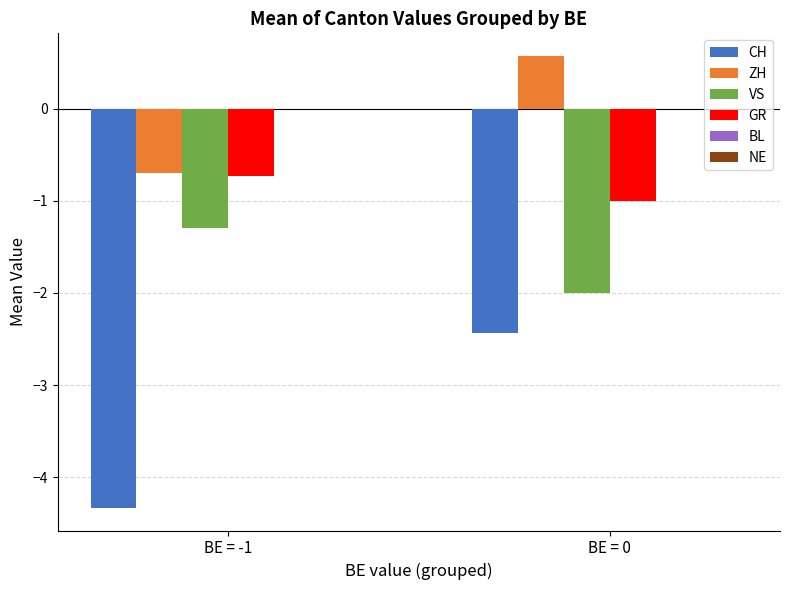

What is the sum of all GR values?

-1.7